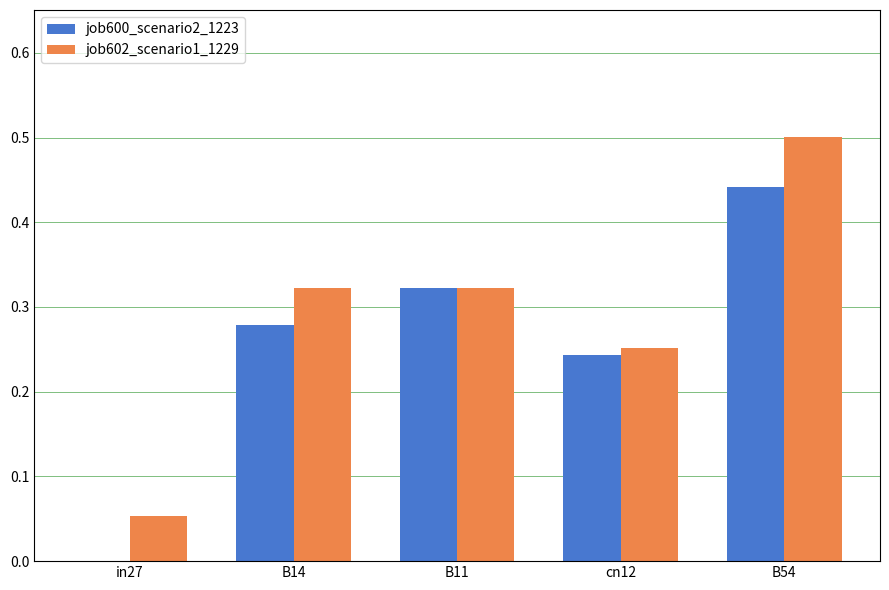

True or false: job600_scenario2_1223 has a value of 0.2 at B11.

False